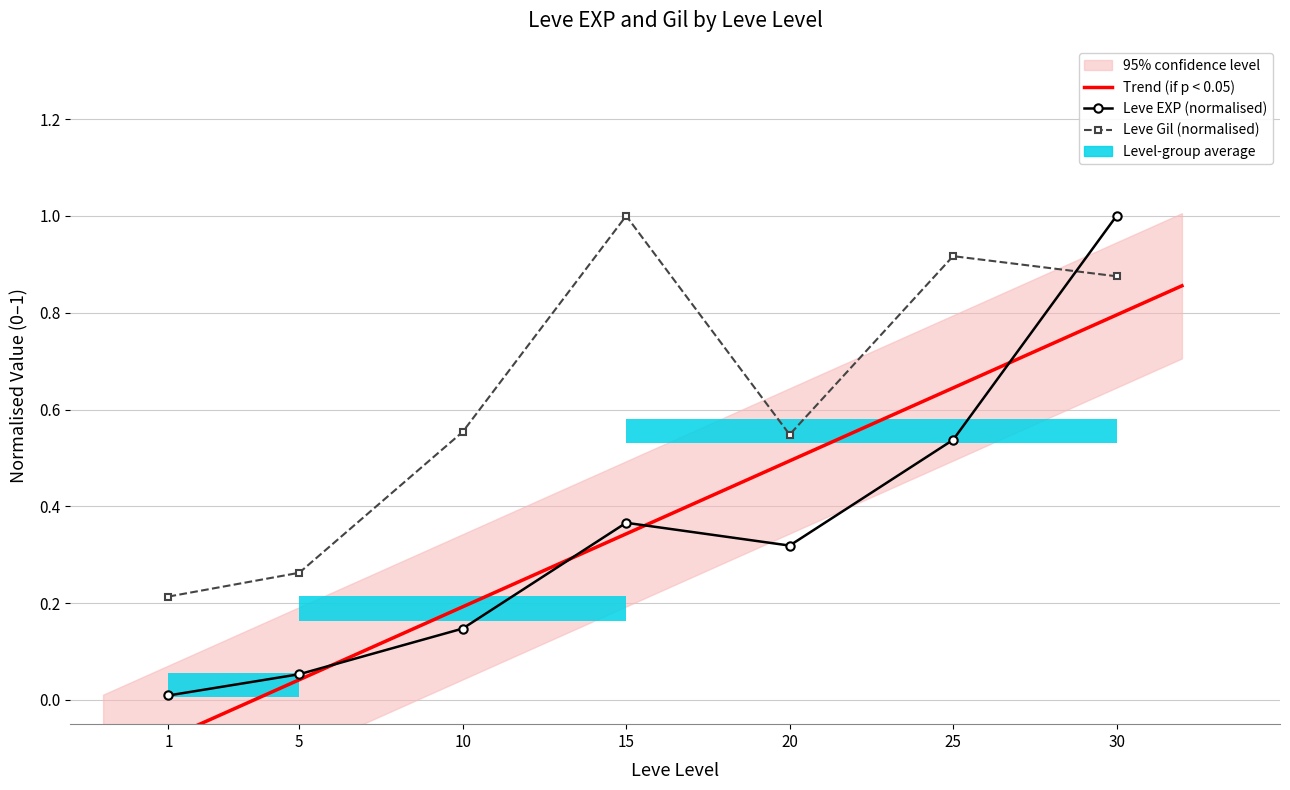

Does the chart contain stacked bars?

No